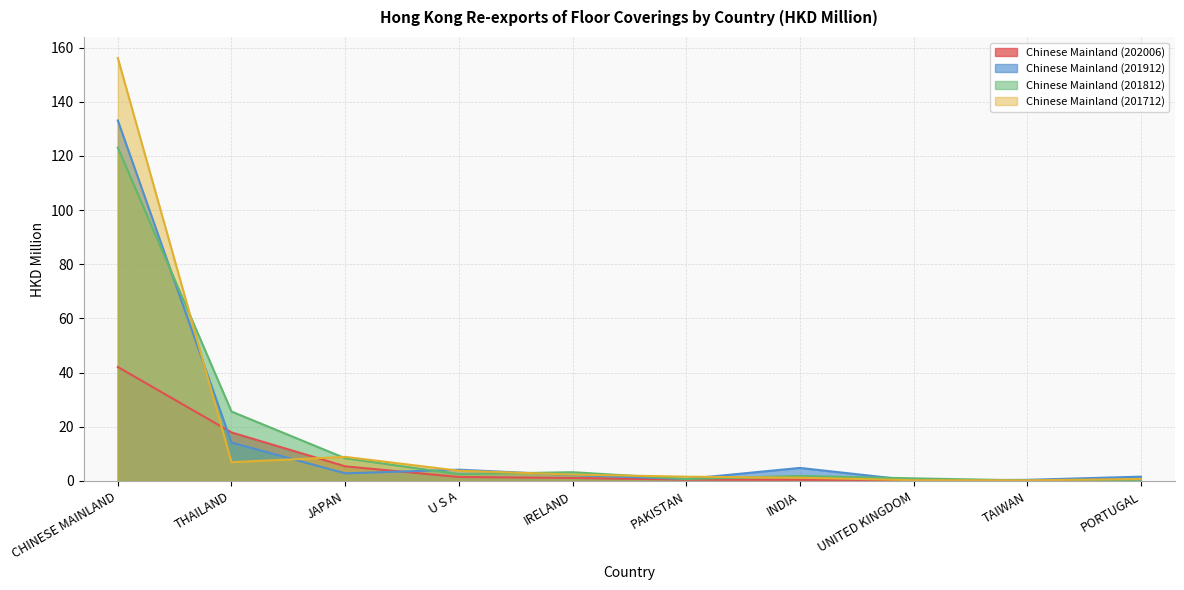

What is the difference between the Chinese Mainland (201812) values at INDIA and TAIWAN?

1.7